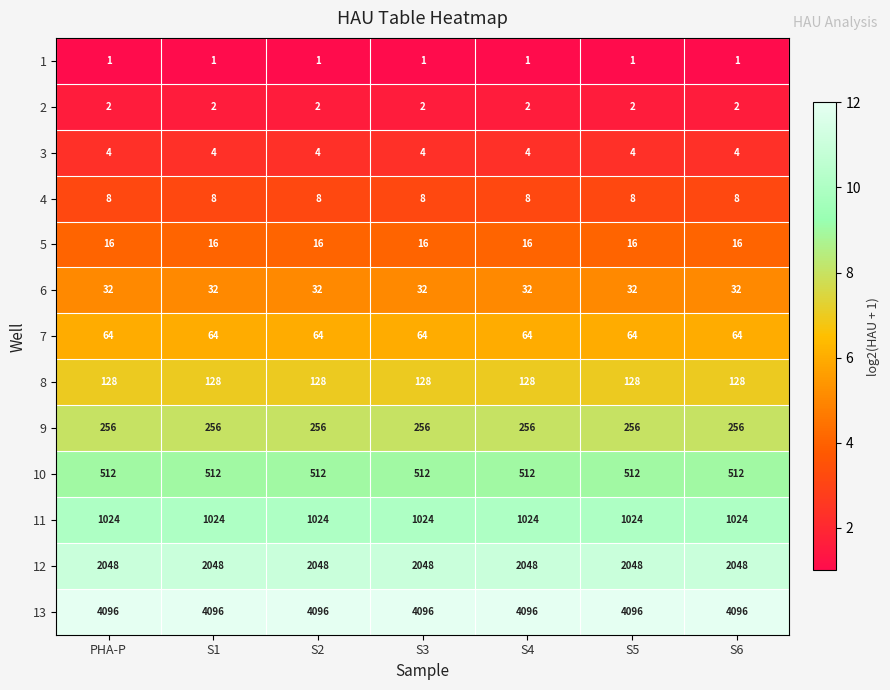

What is the smallest value displayed?

1